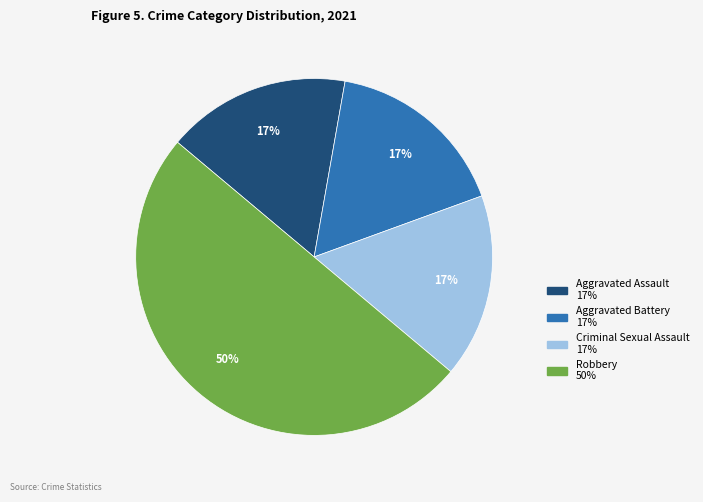

Is Aggravated Battery the majority of the pie?

No